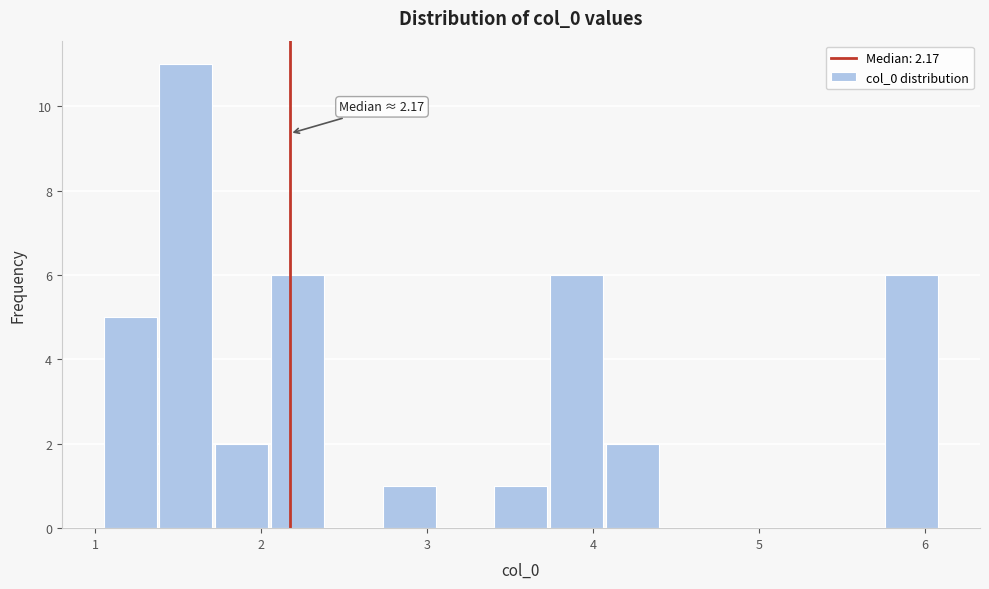

Read against the x-axis, roughly where is the centre of the tallest bar?

1.5